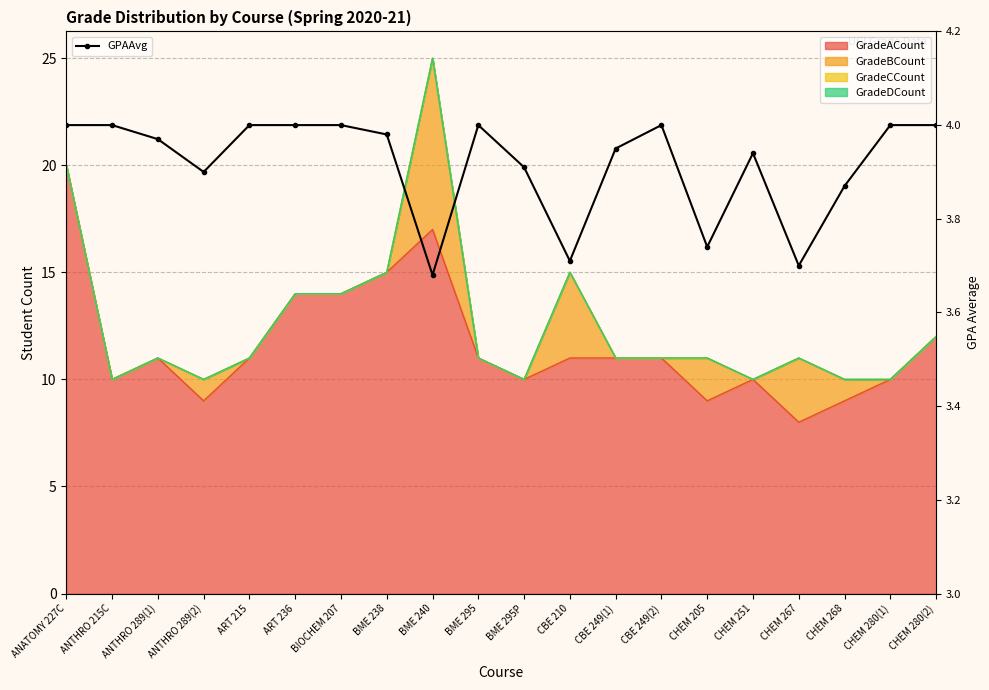

What is the value of the 9th point from the left?

3.7